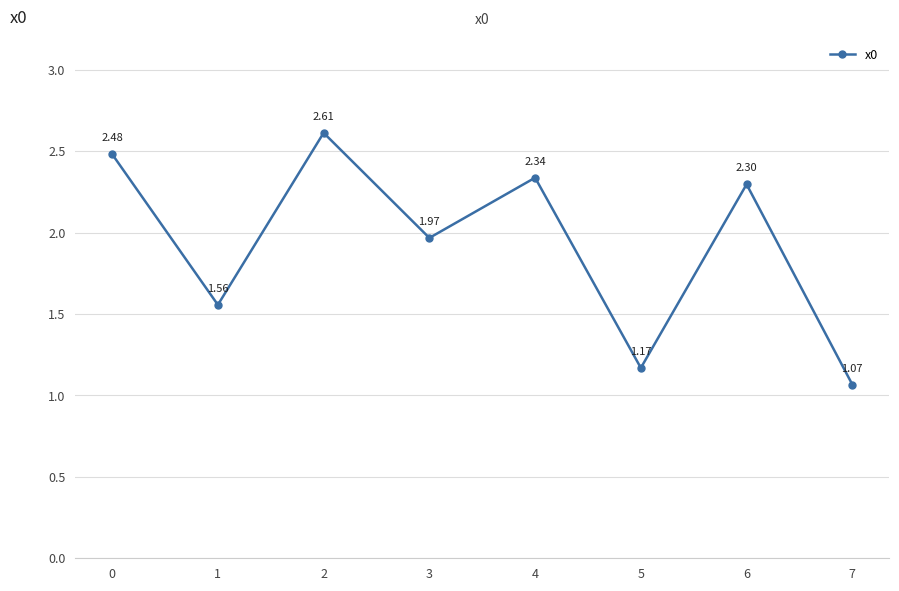

What is the value of the 3rd point from the left?

2.6